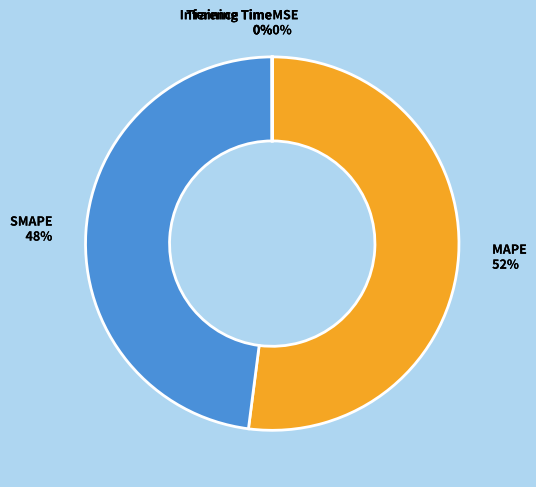

Does MAPE represent more than half of the total?

Yes